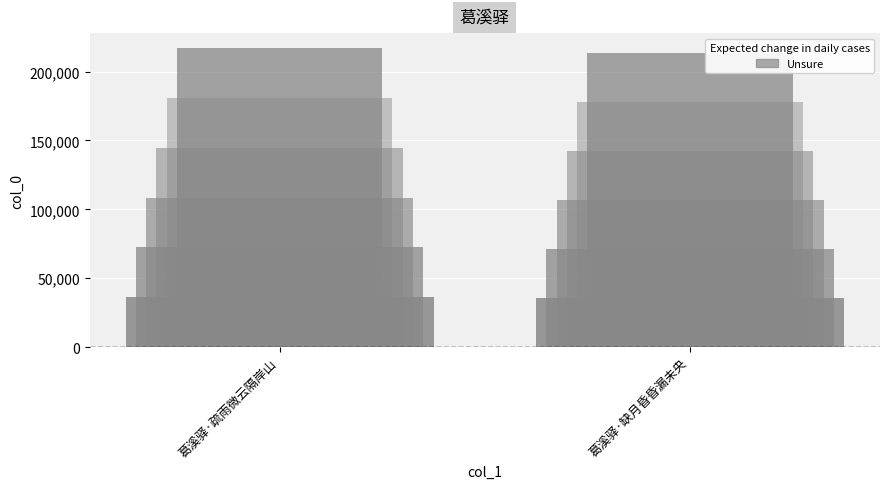

Are the bars horizontal?

No